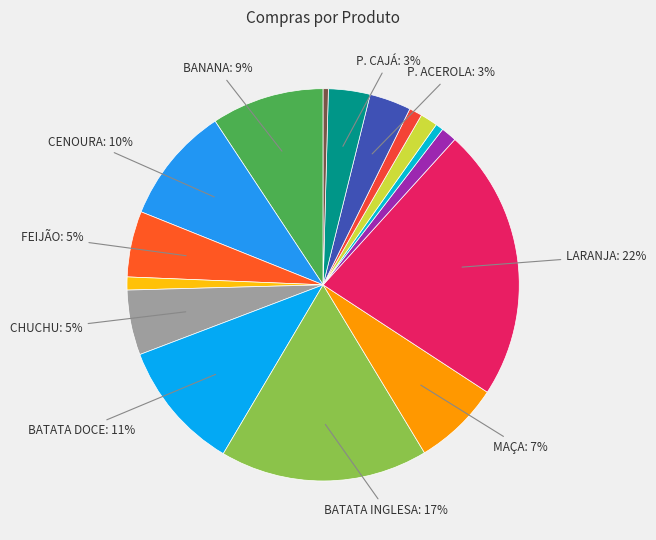

How many slices are in this pie chart?

16